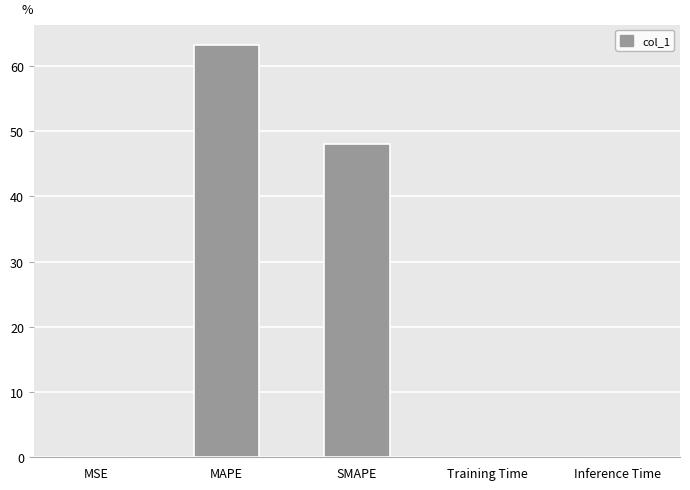

Is it true that the value at MAPE is 24.6?

False